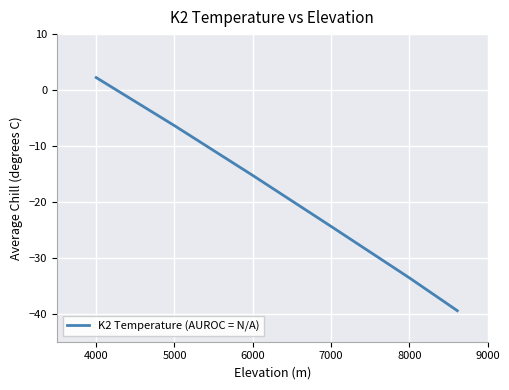

What is the greatest value displayed?

2.2